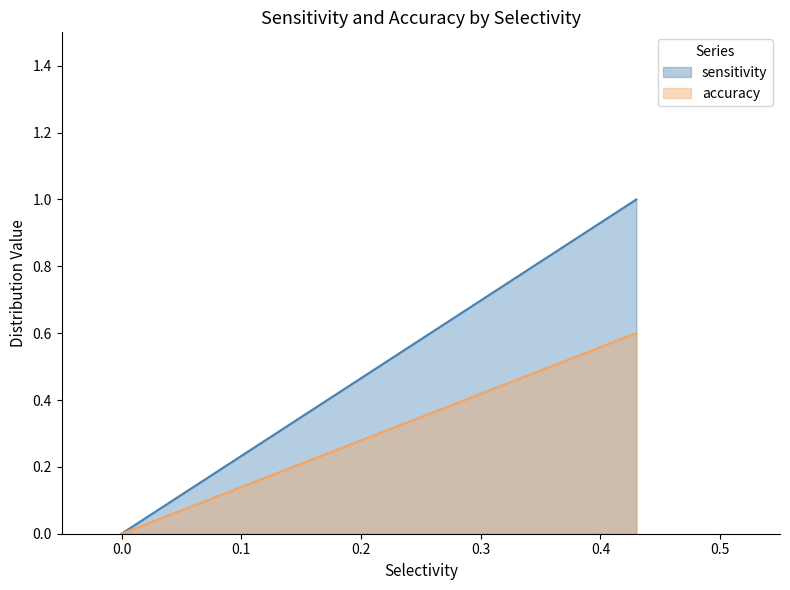

True or false: accuracy and sensitivity intersect in this chart.

False